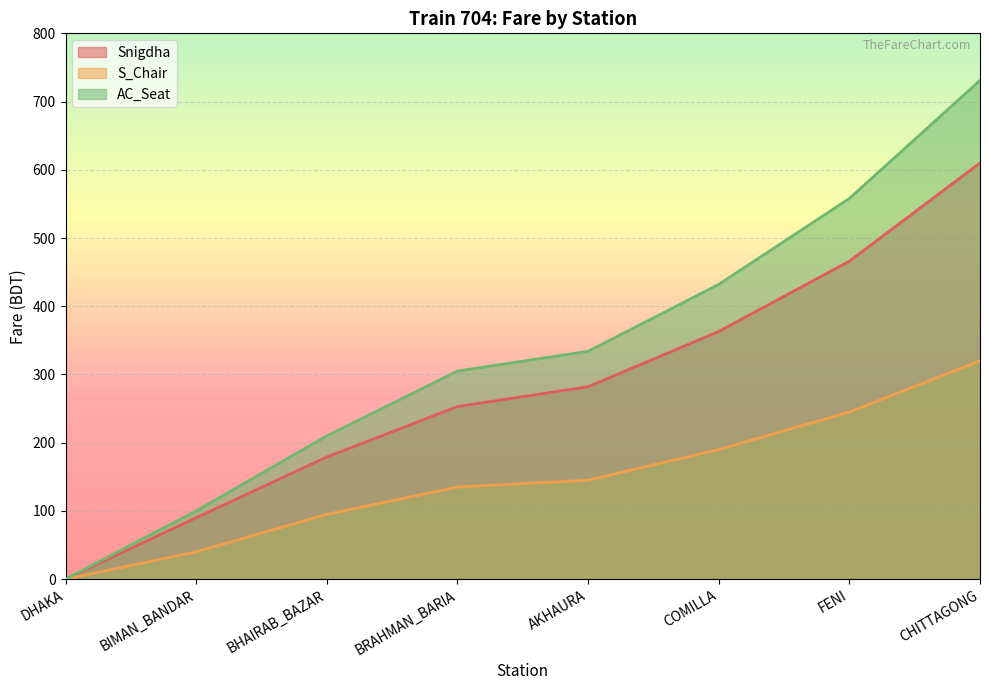

Reading right to left, list all the values displayed in this chart.

Snigdha: 610	466	363	282	253	179	90	0
S_Chair: 320	245	190	145	135	95	40	0
AC_Seat: 731	558	432	334	305	210	100	0